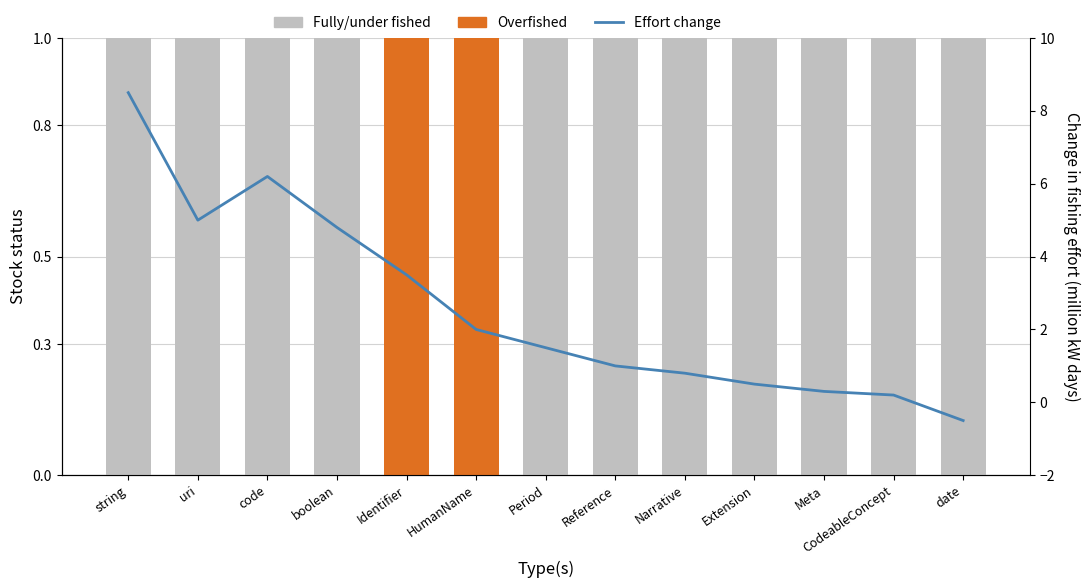

At which label does Fully/under fished reach its peak?

string